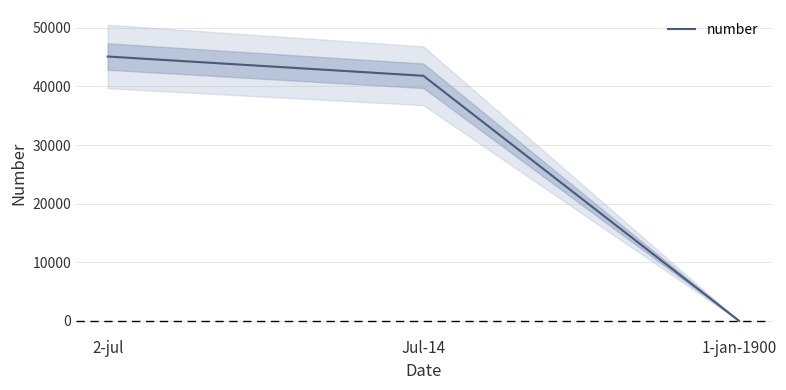

What is the sum of all values?

86931